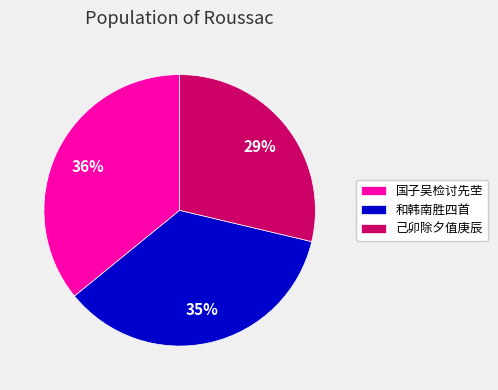

True or false: 国子吴检讨先茔 accounts for 47% of the total.

False